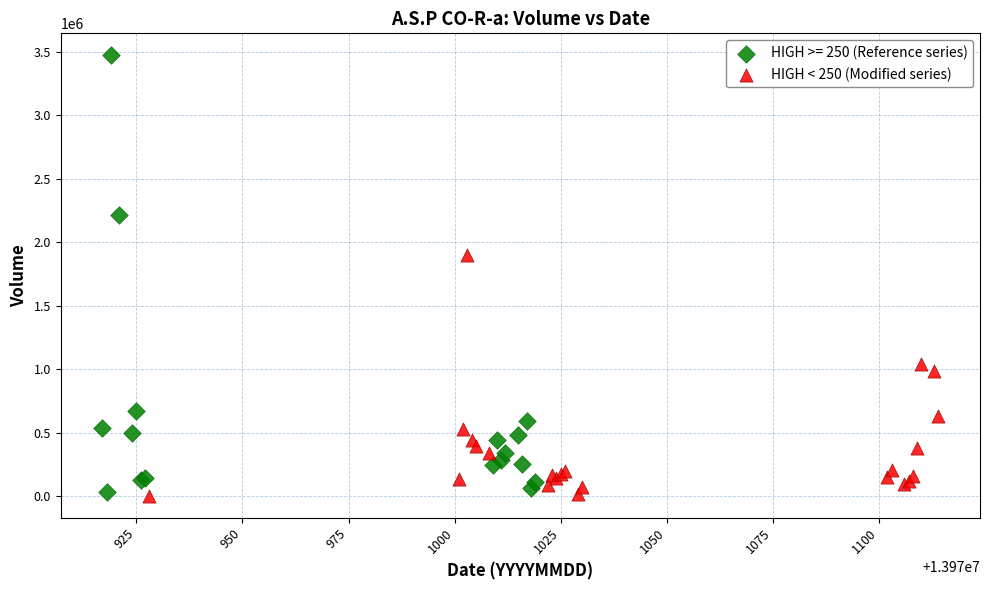

Which series has the widest spread of Y values?

HIGH >= 250 (Reference series)